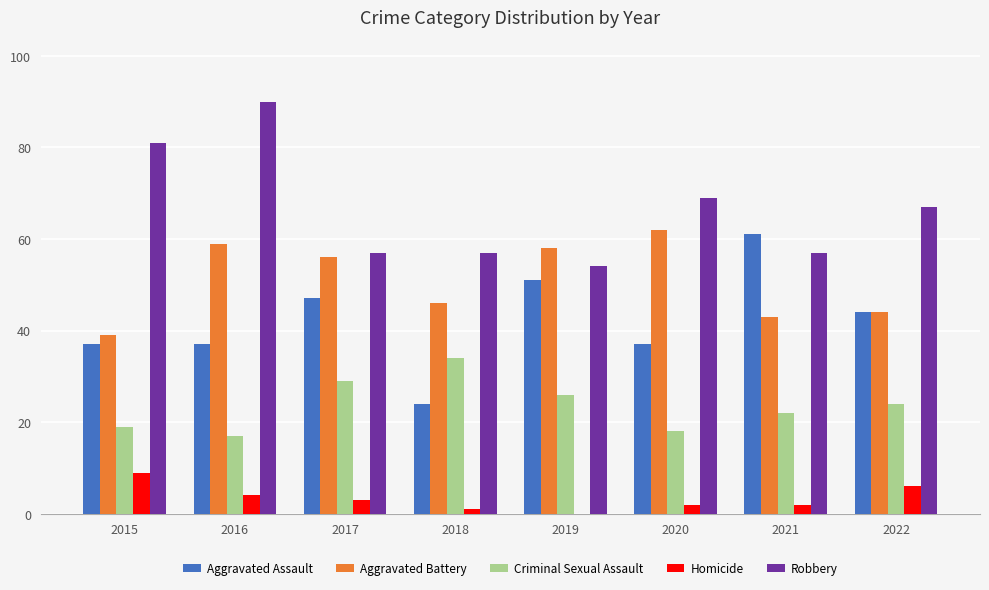

Which series has the largest total across all categories?

Robbery